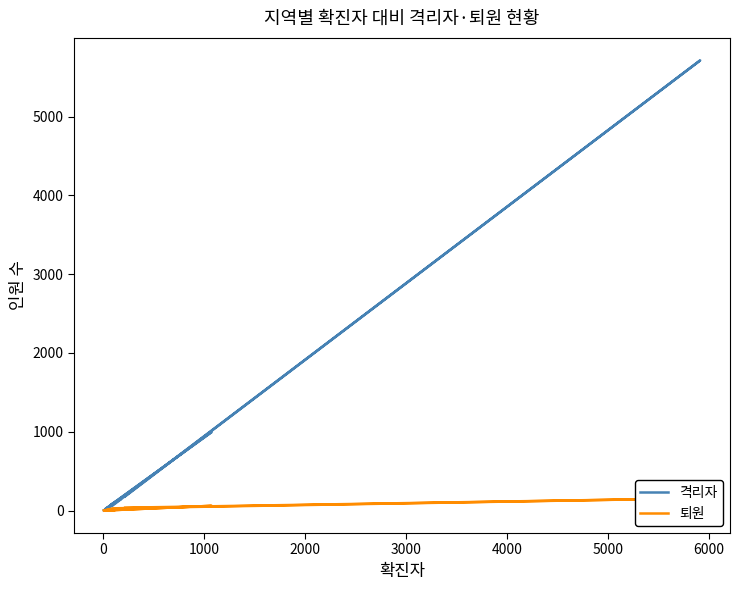

Which series has the widest spread of values?

격리자